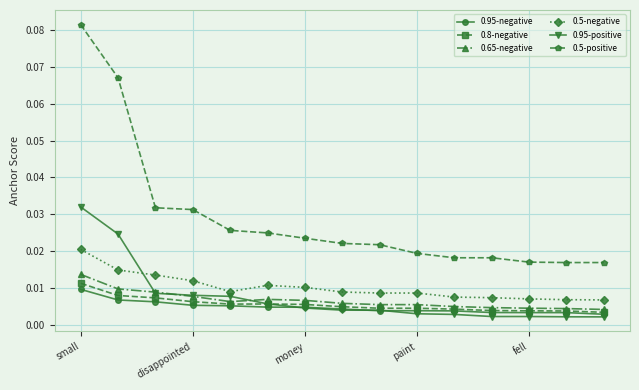

True or false: 0.5-positive and 0.95-negative intersect in this chart.

False